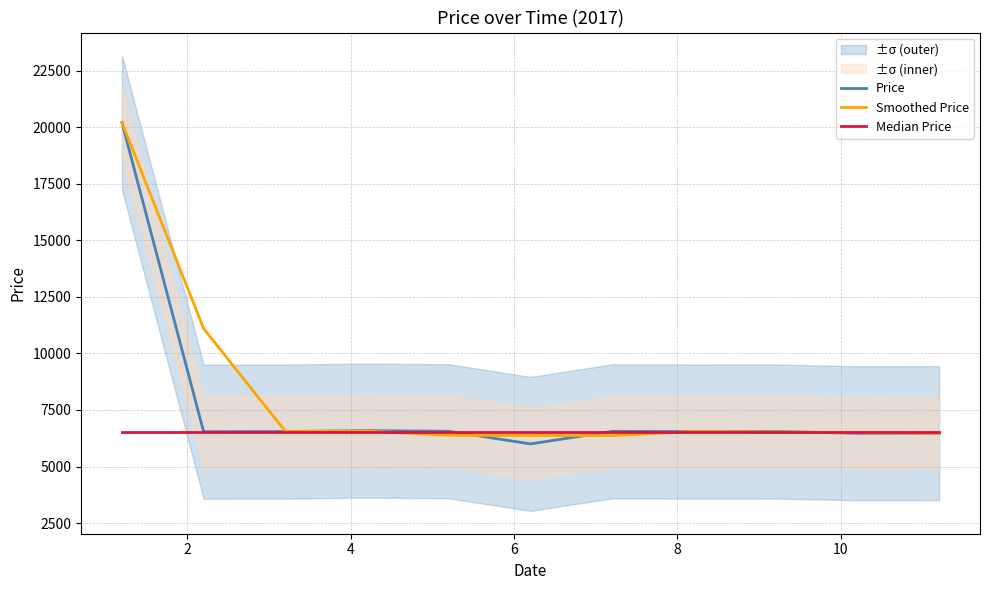

Is this an area chart (filled region under the line)?

No